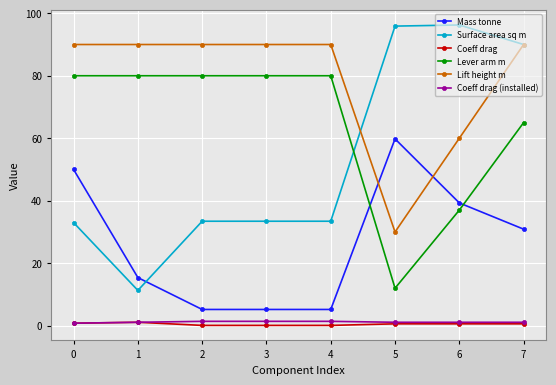

What is the difference between the highest and lowest values at 1?

88.9